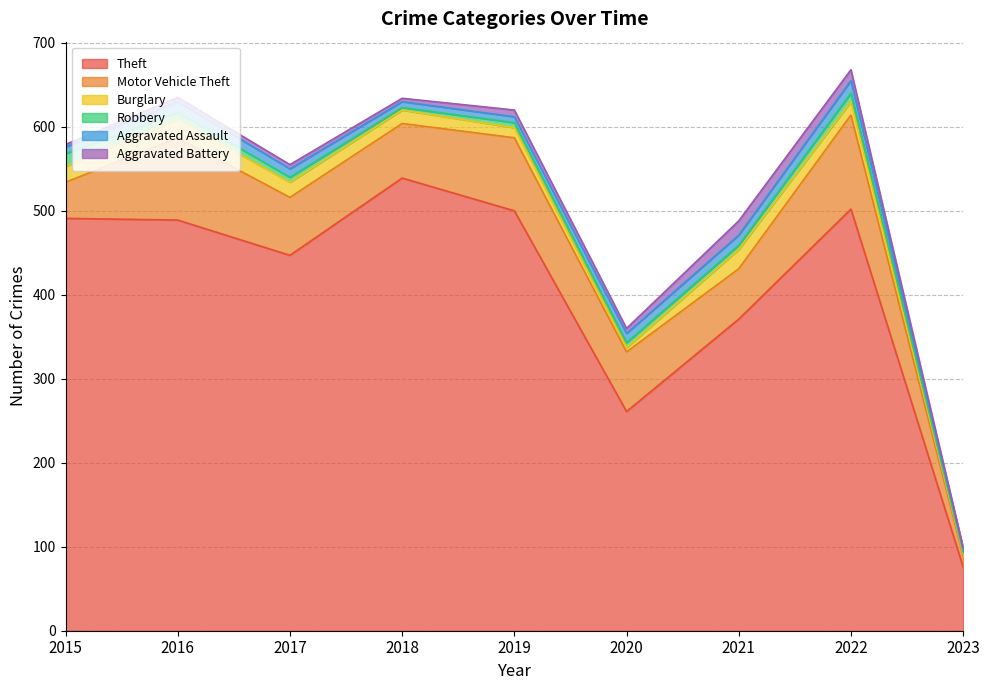

True or false: Theft and Robbery intersect in this chart.

False